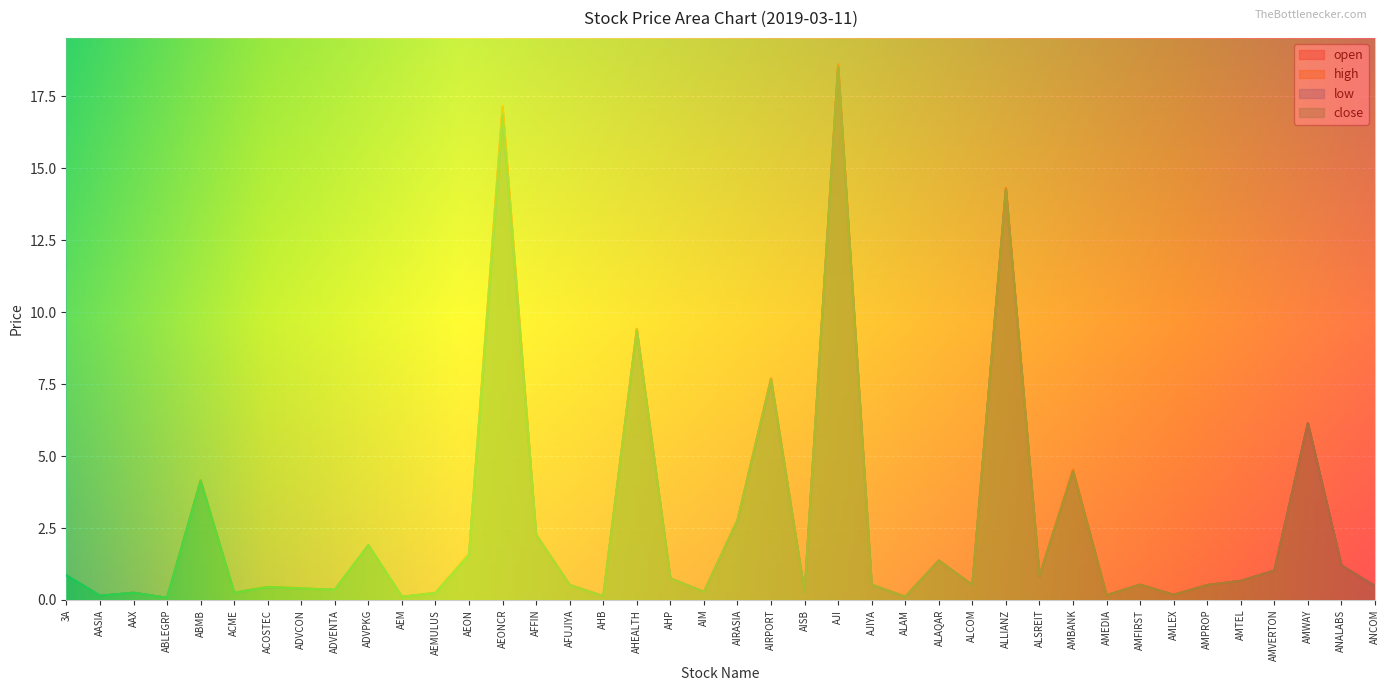

What is the difference between the second highest and minimum values in the high series?

17.1